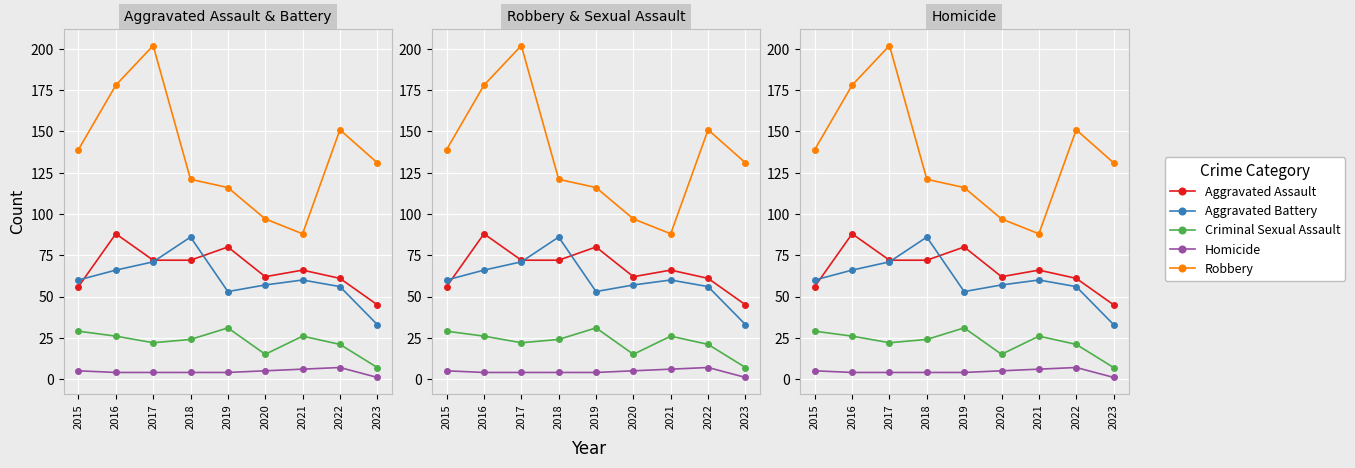

How many interior local peaks does the Aggravated Assault series have?

3